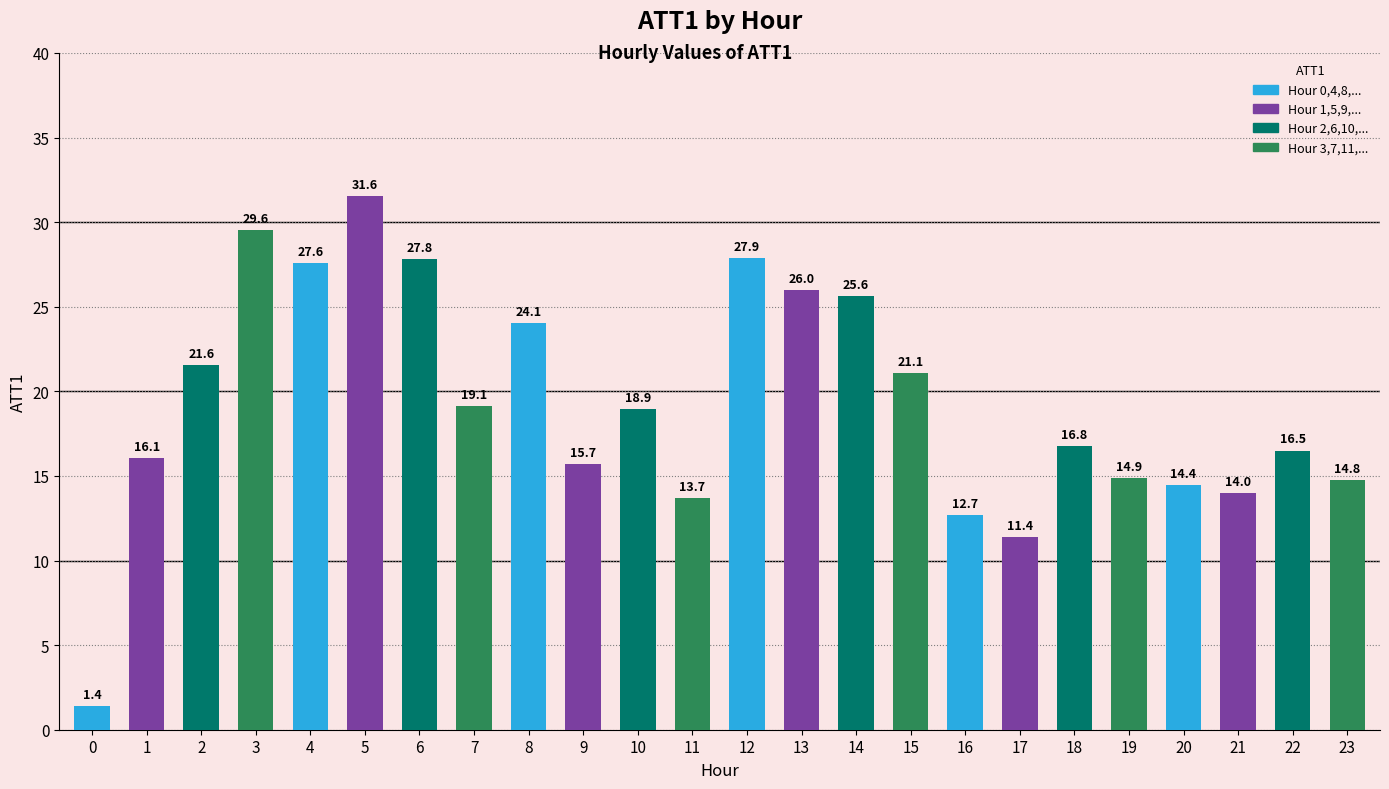

Which has a higher value, 10 or 13?

13